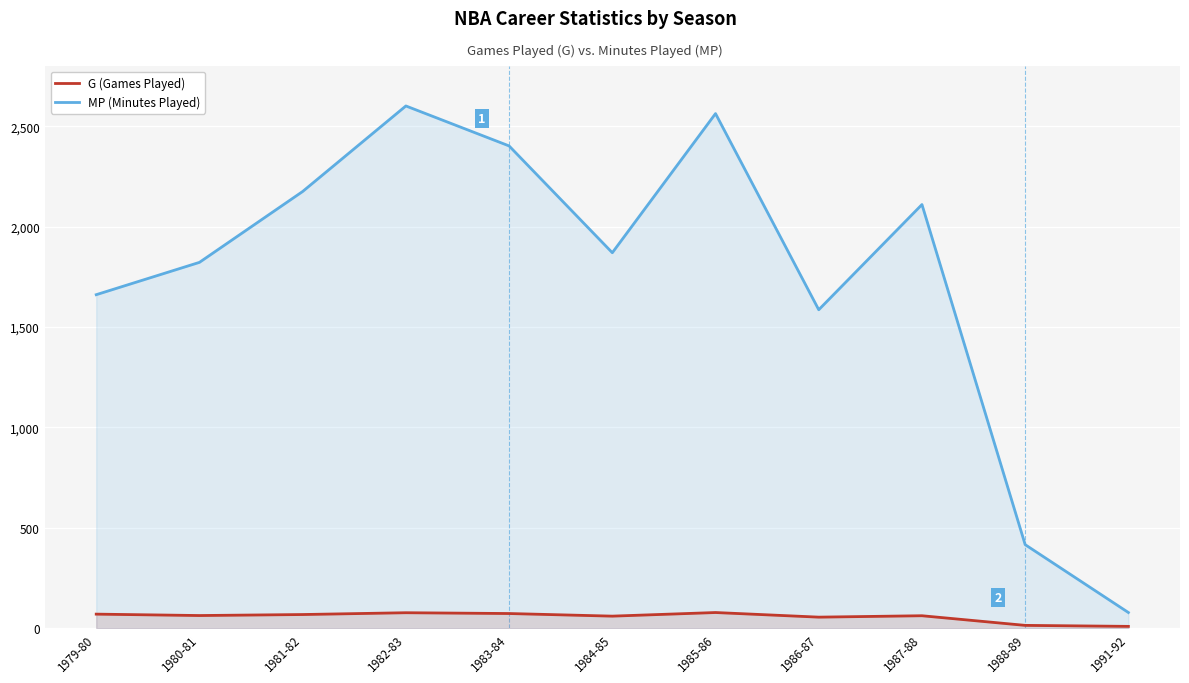

What value does the G (Games Played) series have at 1979-80, to the nearest 5?

70